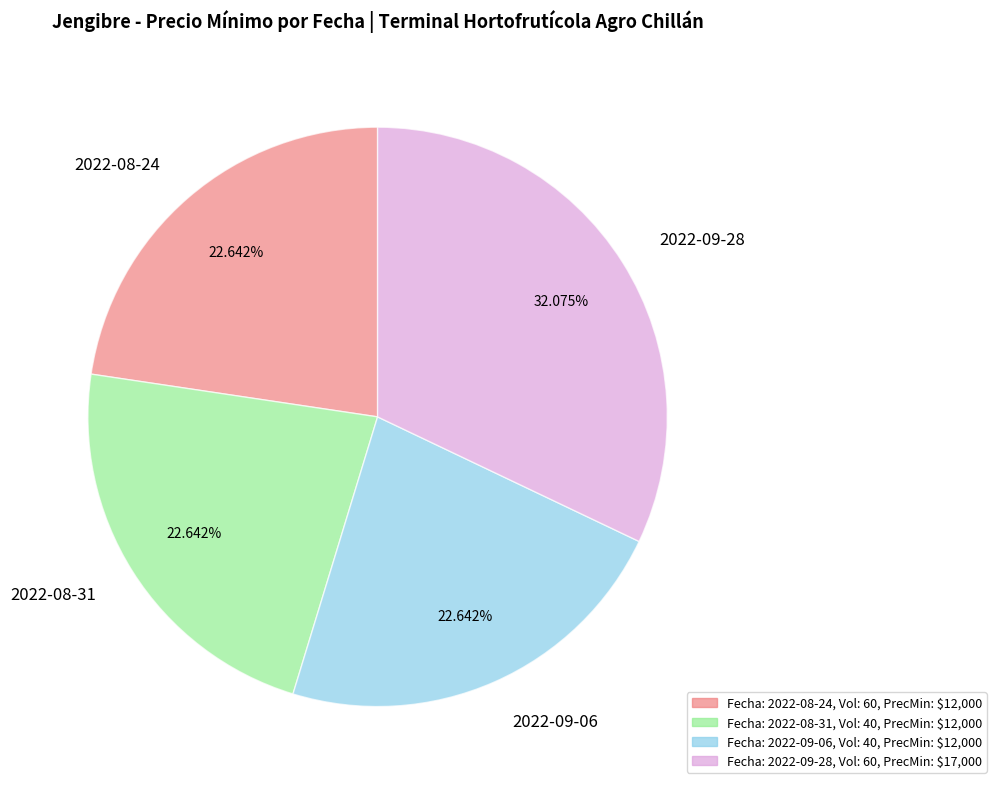

Does 2022-09-28 account for over 50% of the chart?

No